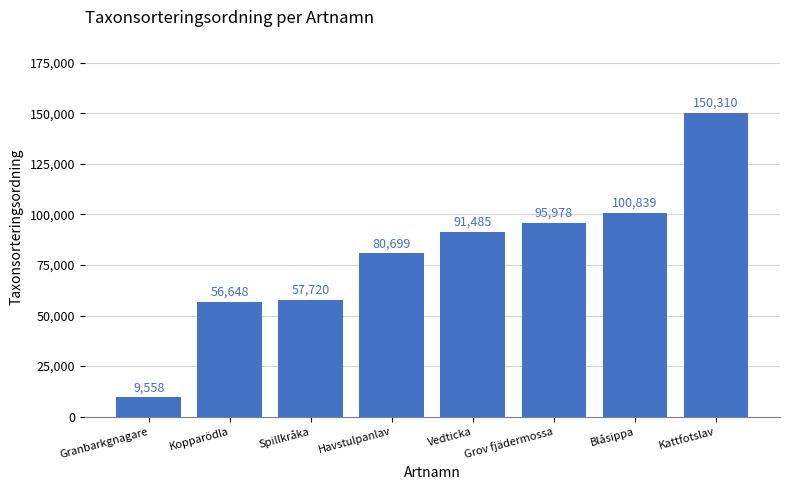

How many series are shown in this chart?

1